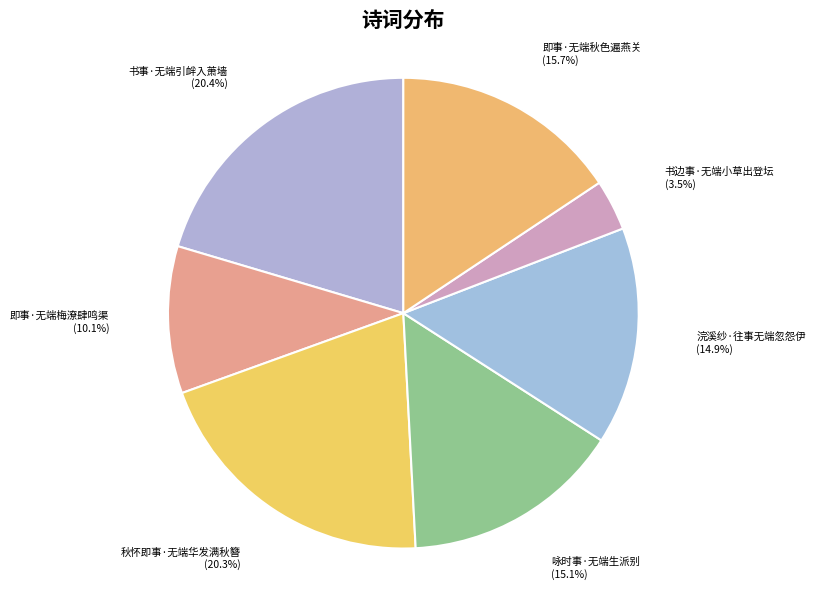

Is the sum of 即事·无端秋色遍燕关 and 浣溪纱·往事无端忽怨伊 greater than half?

No